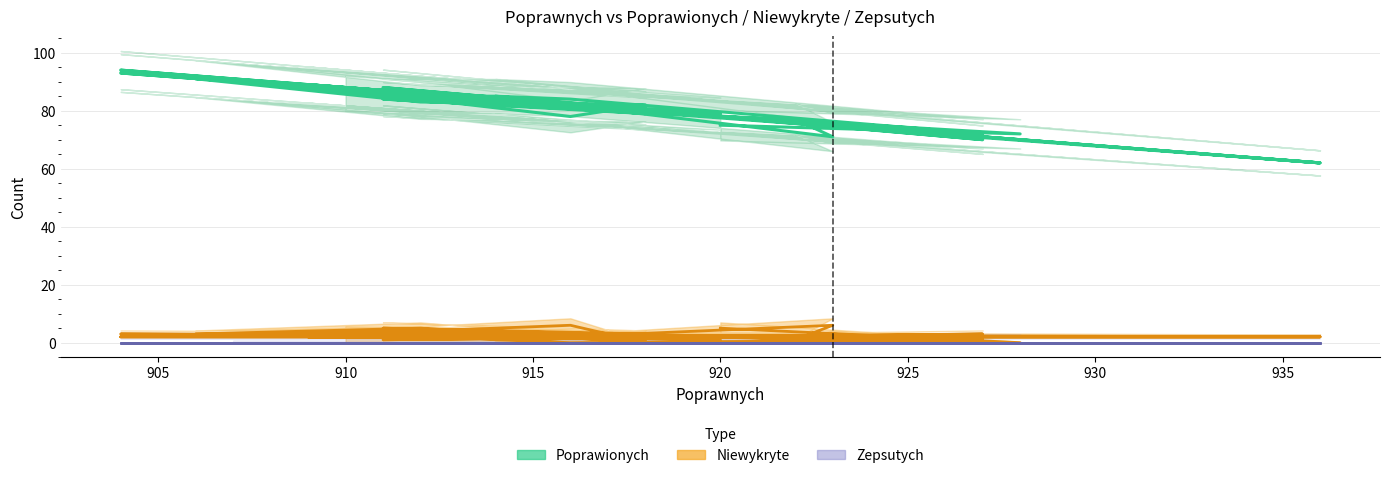

True or false: Poprawionych and Zepsutych cross at least once.

False